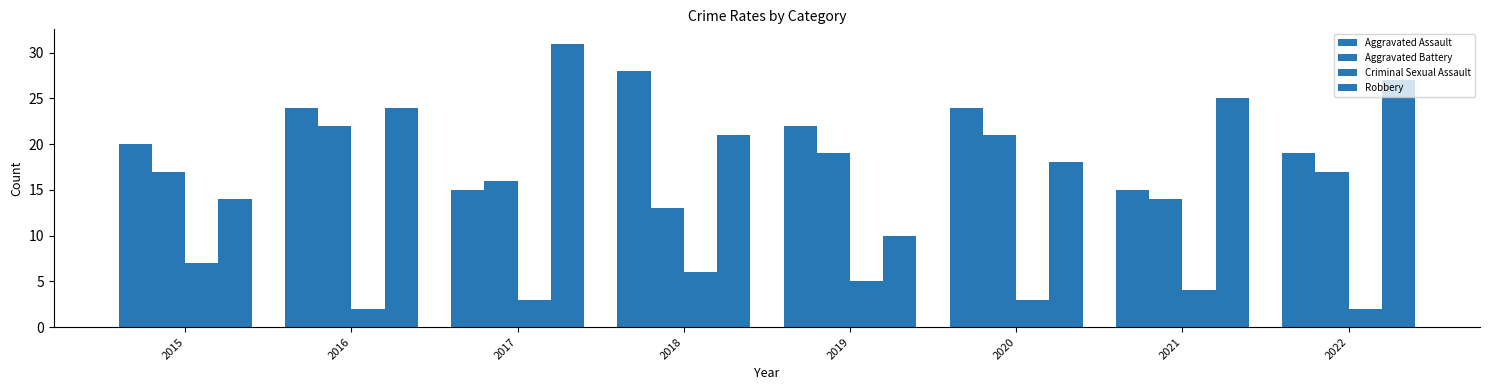

How many data points does each series have?

8